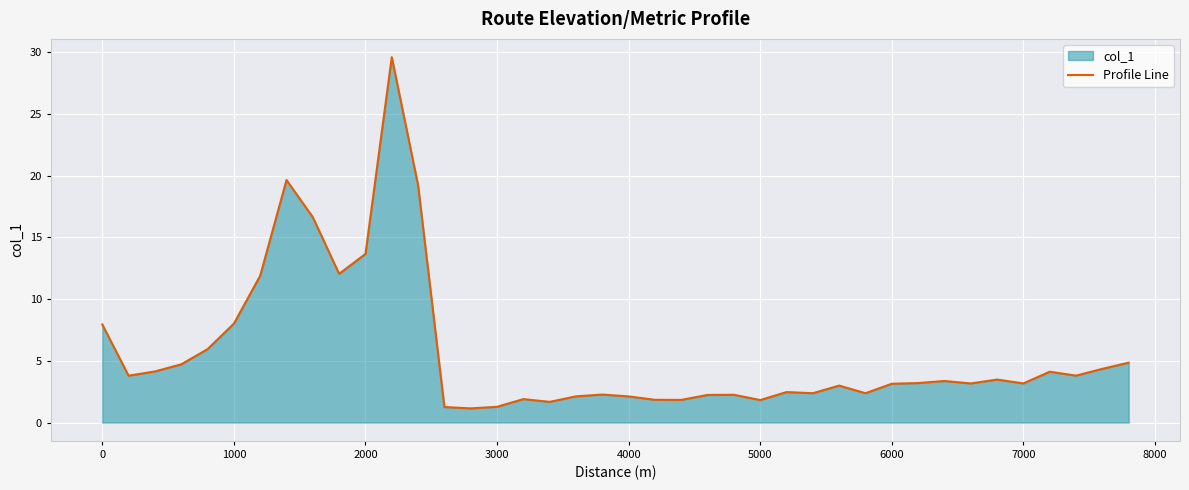

True or false: the data shows 3.1 at 5000.

False